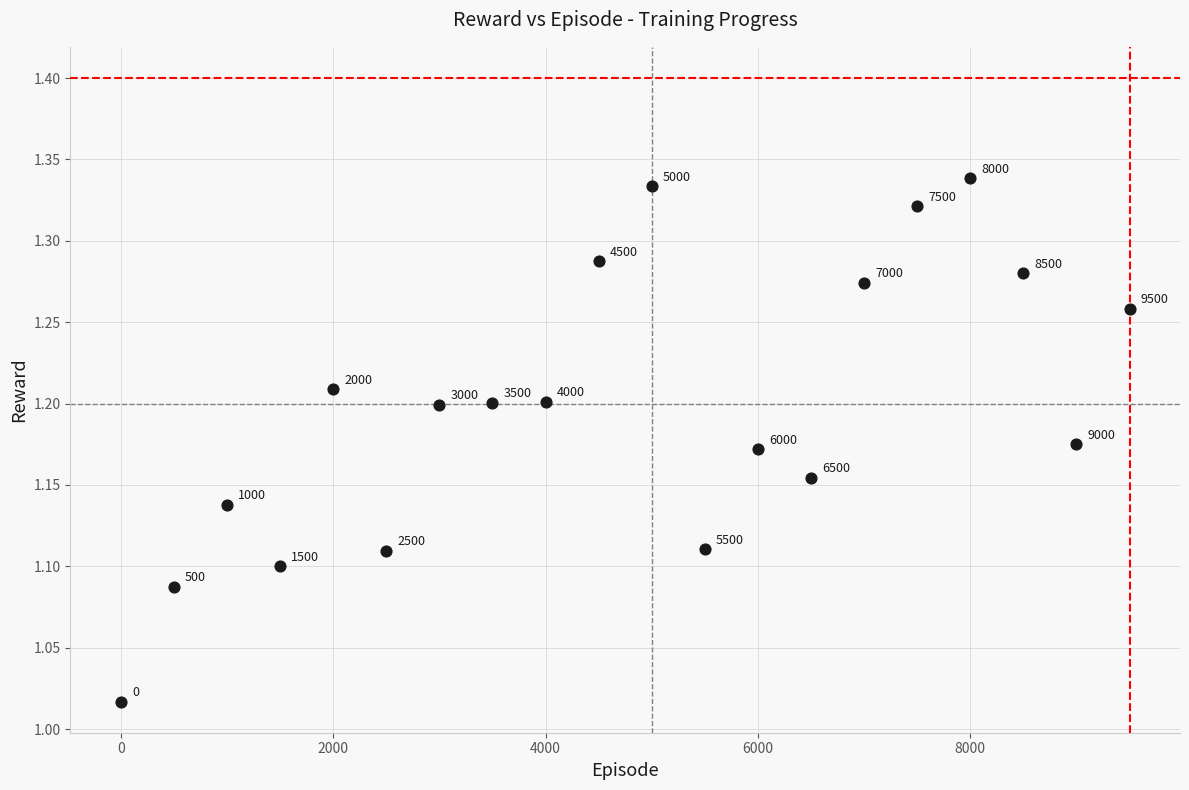

What is the range of X values (max minus min)?

9500.0